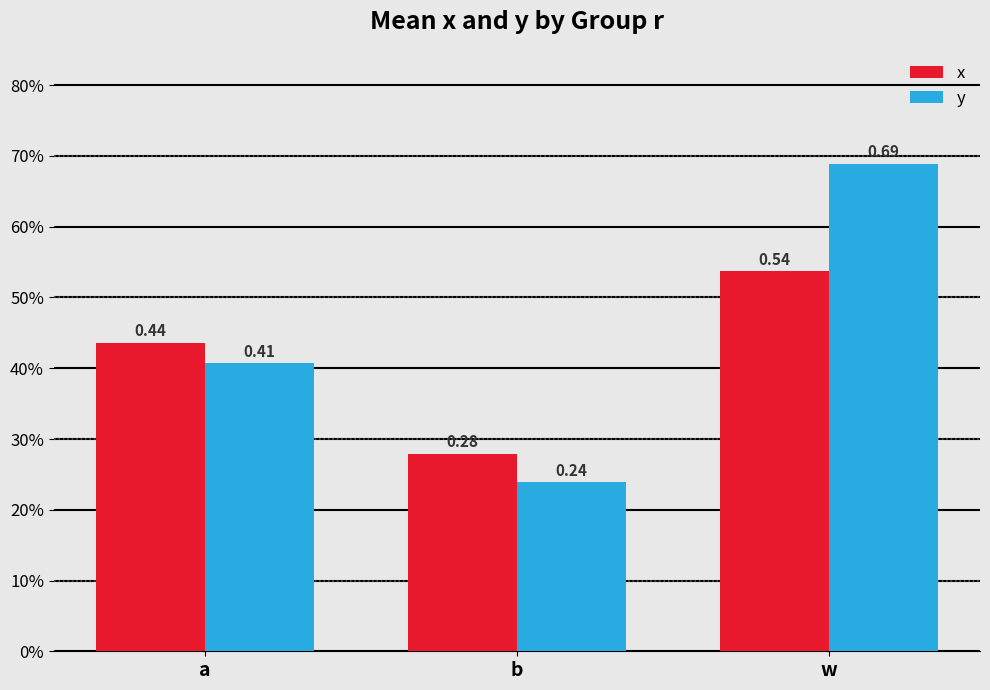

What is the label of the 1st bar from the left?

a